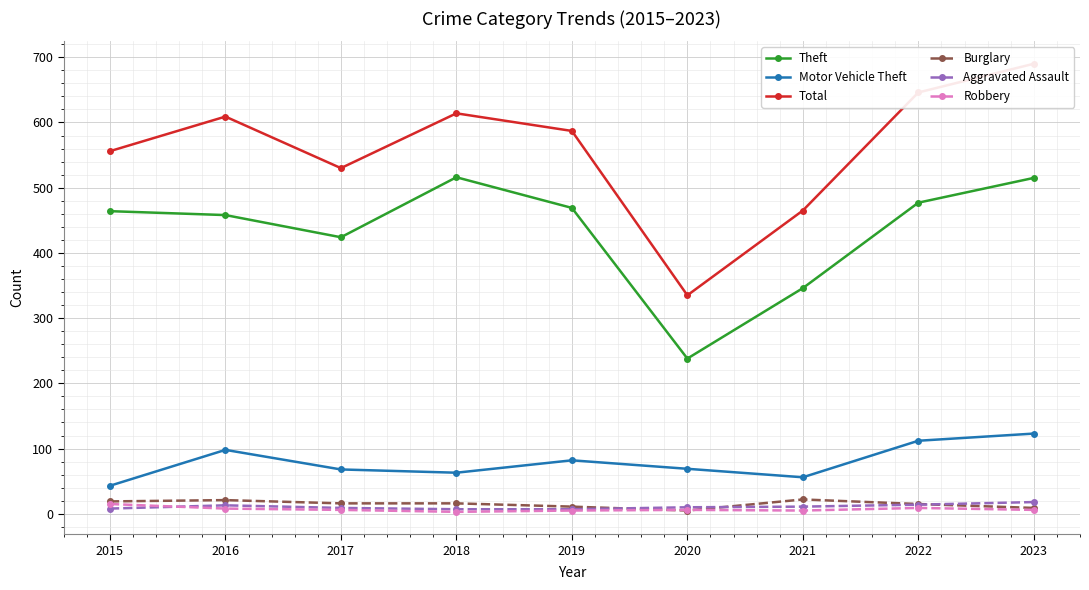

What is the spread (max minus min) of values at 2019?

582